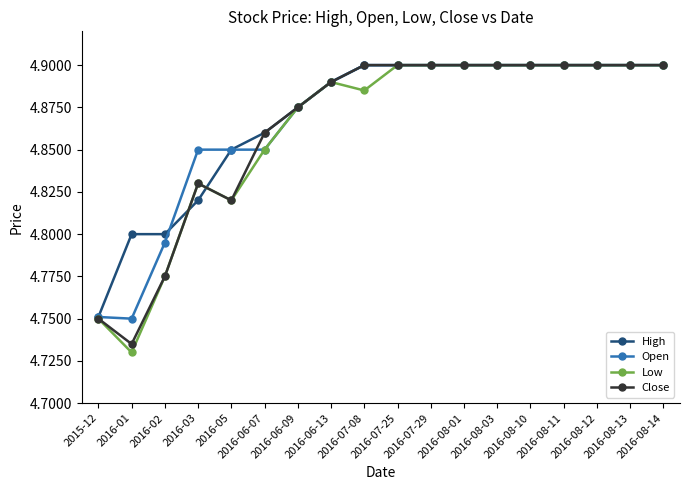

Which series has the largest range (max minus min)?

Low